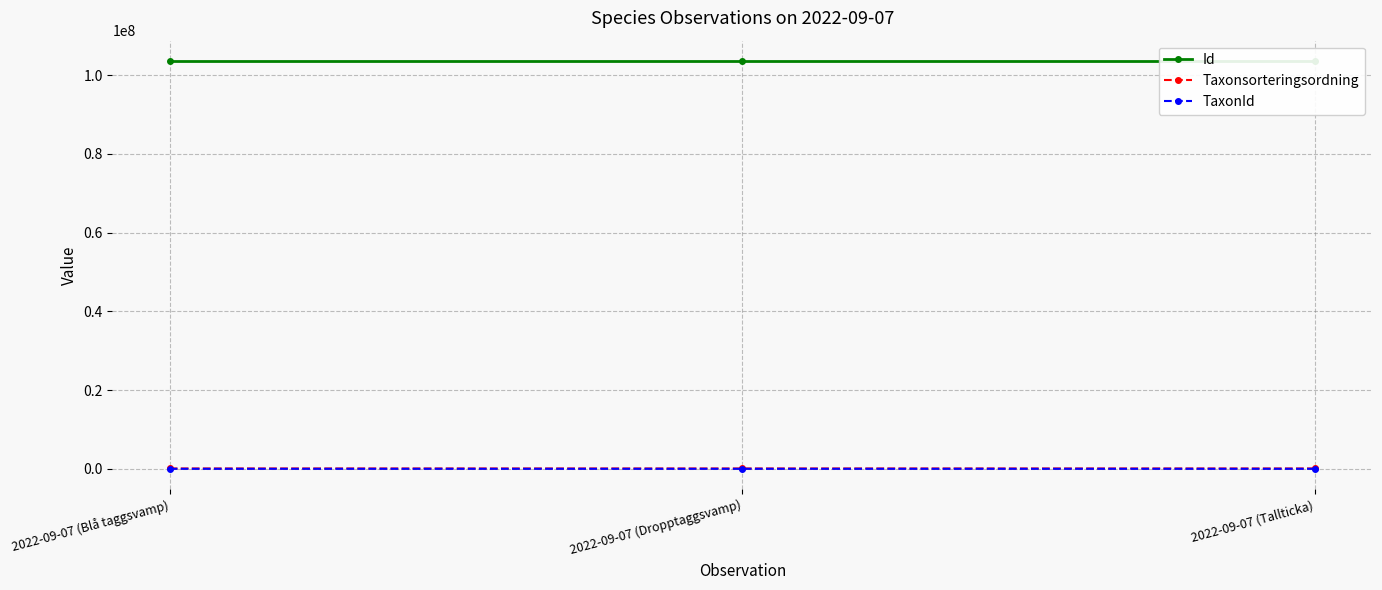

Is this an area chart (filled region under the line)?

No